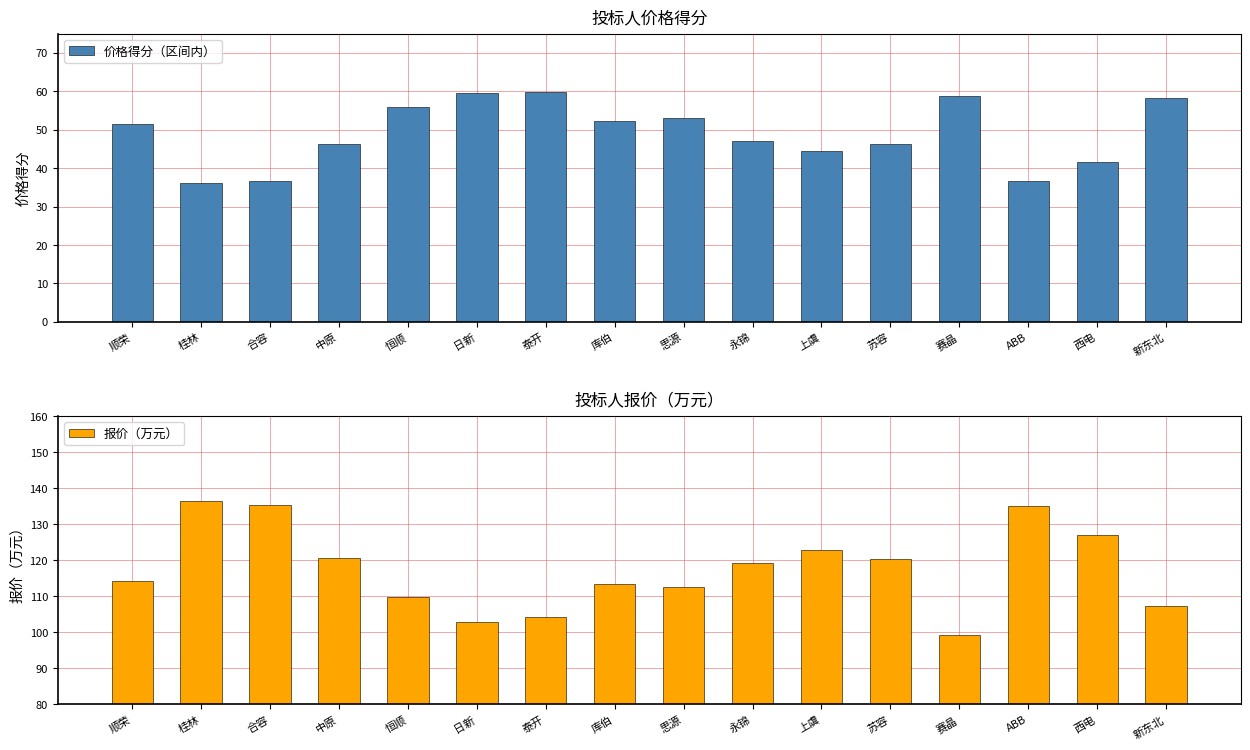

How many bars are there in each group?

2